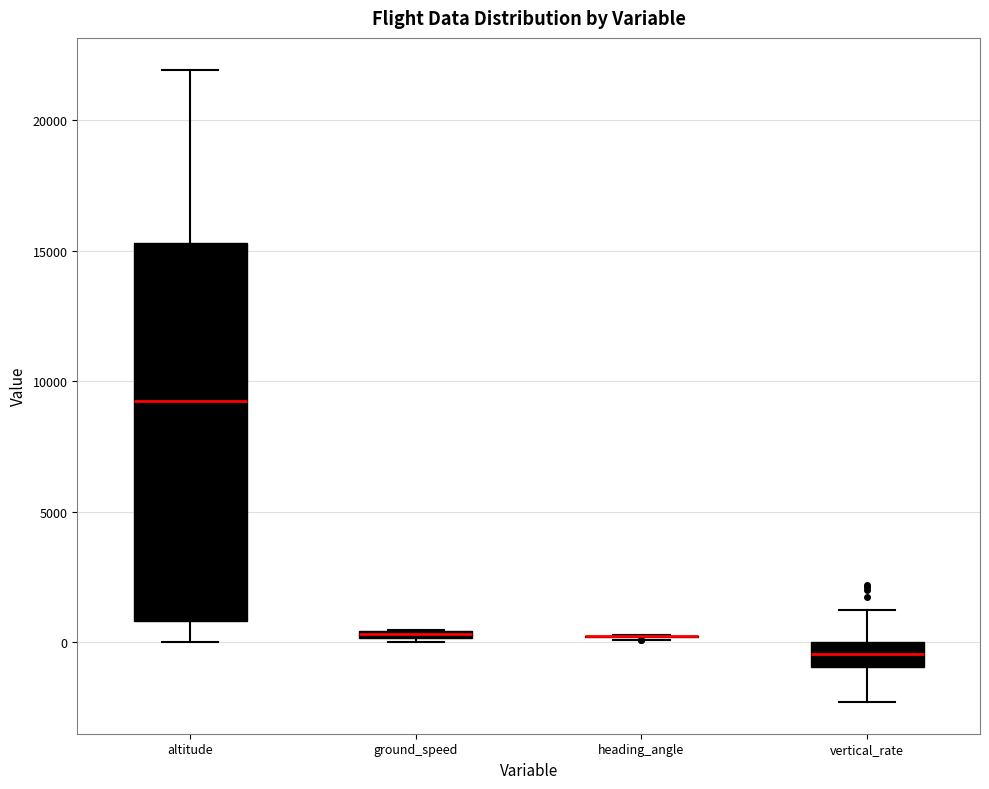

Which box is the tallest, from its lower edge to its upper edge?

altitude